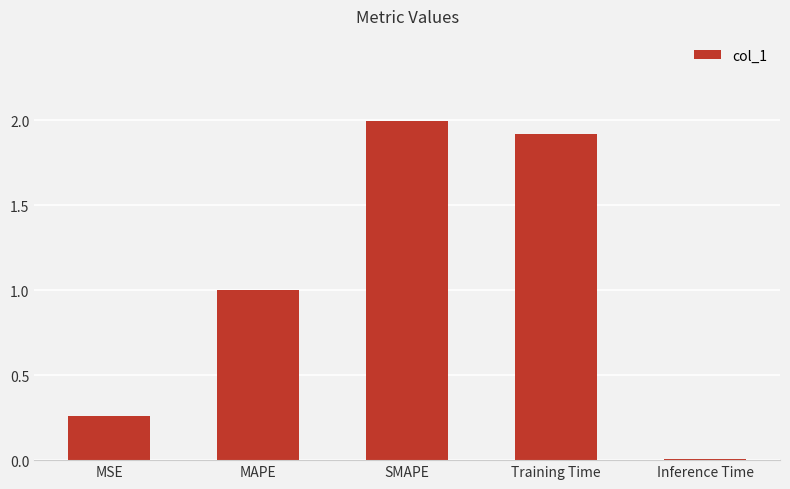

How many series are shown in this chart?

1